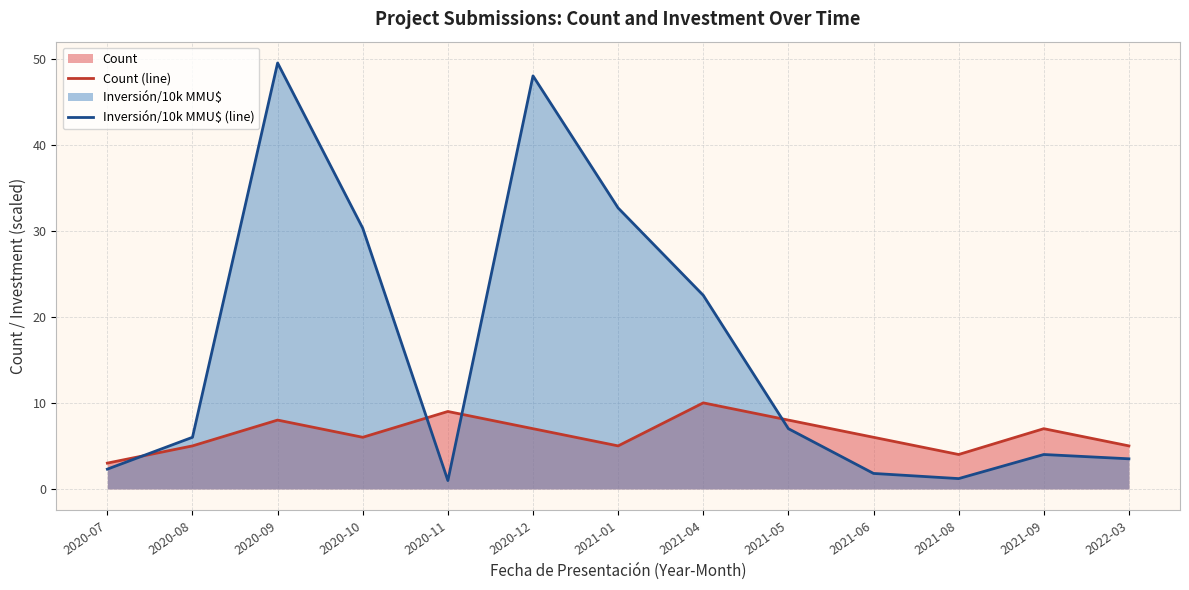

What is the spread (max minus min) of values at 2021-08?

2.8